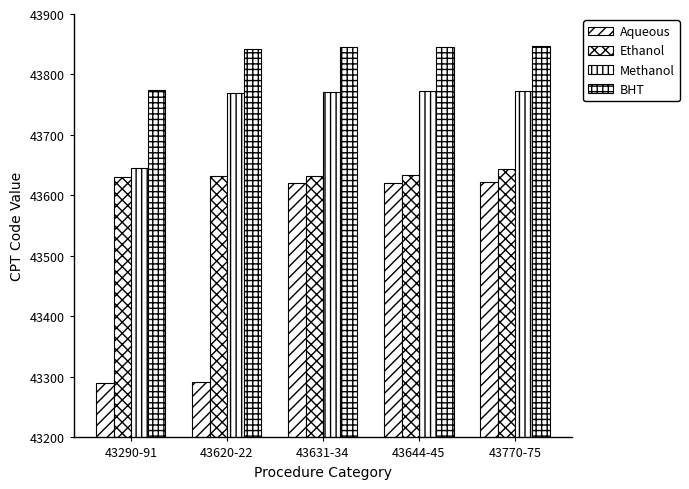

Are the bars horizontal?

No